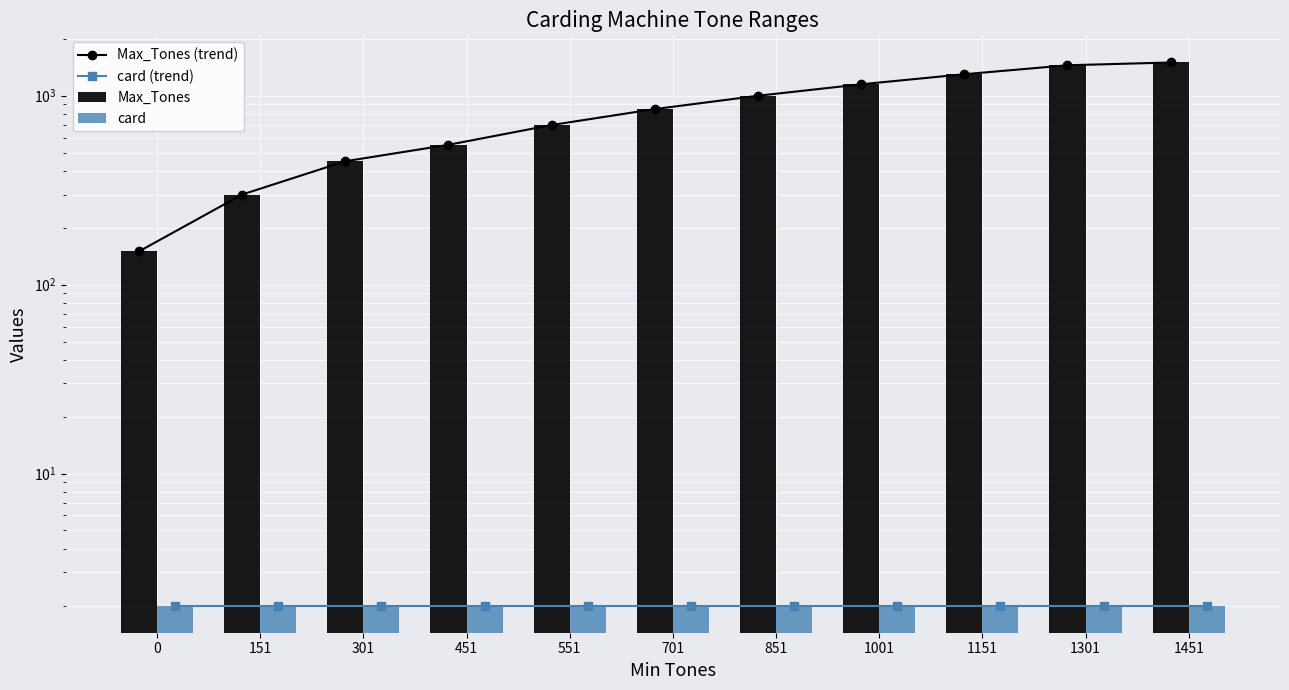

What is the greatest value displayed?

1500